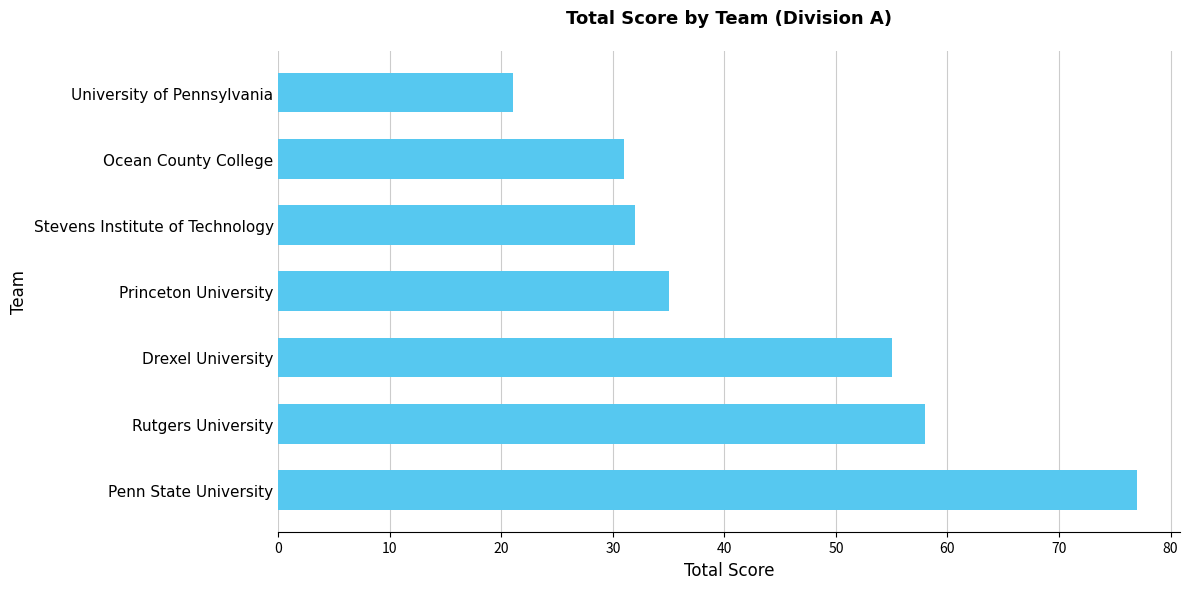

How many categories are shown in the chart?

7